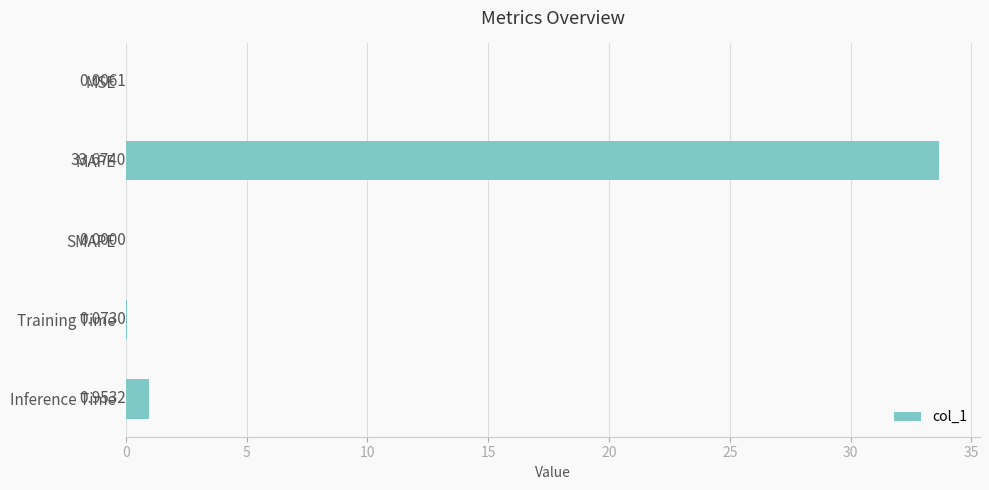

Which category has the highest value across all series?

MAPE